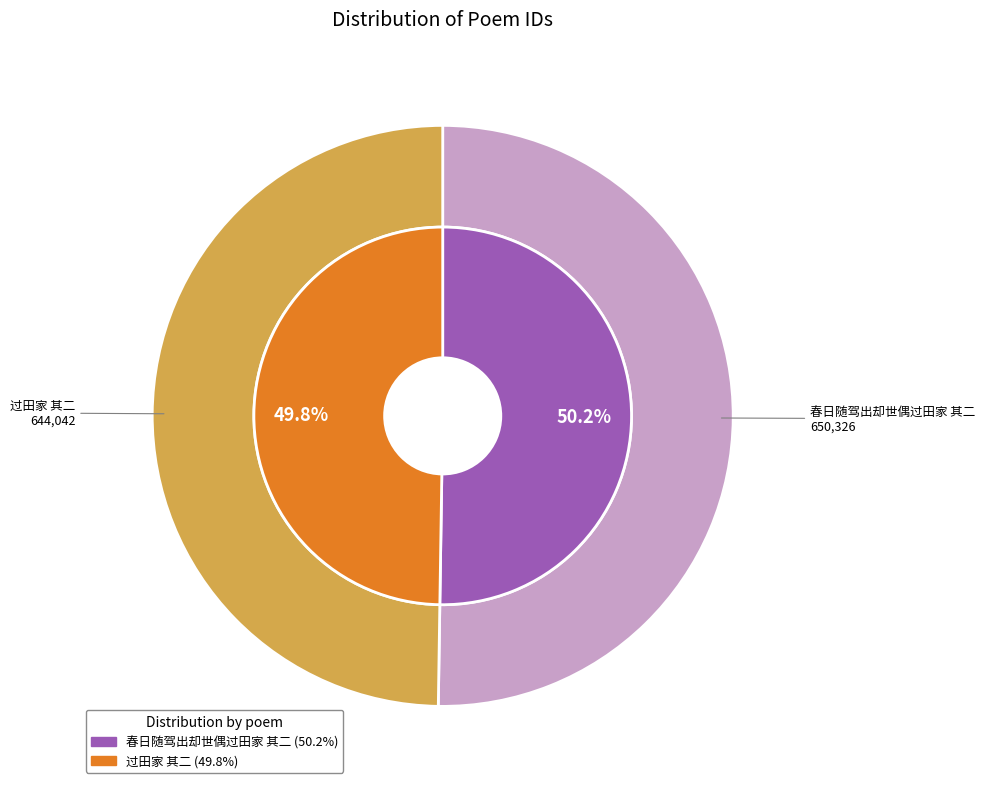

Which has a higher value, 春日随驾出却世偶过田家 其二 or 过田家 其二?

春日随驾出却世偶过田家 其二